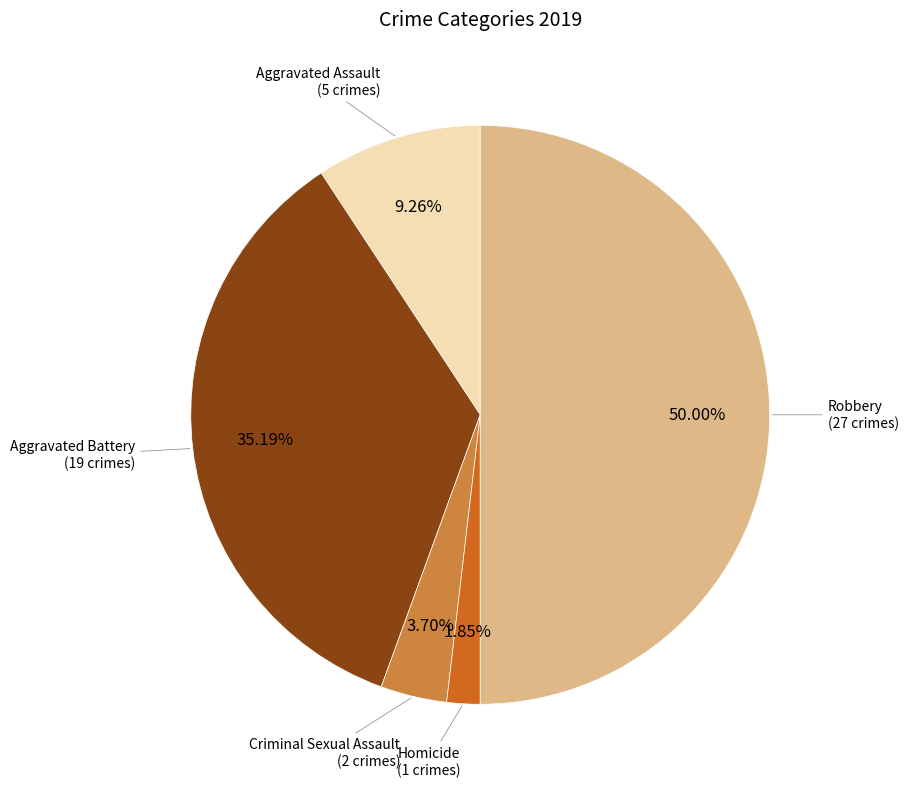

To the nearest percent, what is the difference between the largest and smallest slice percentages?

48%